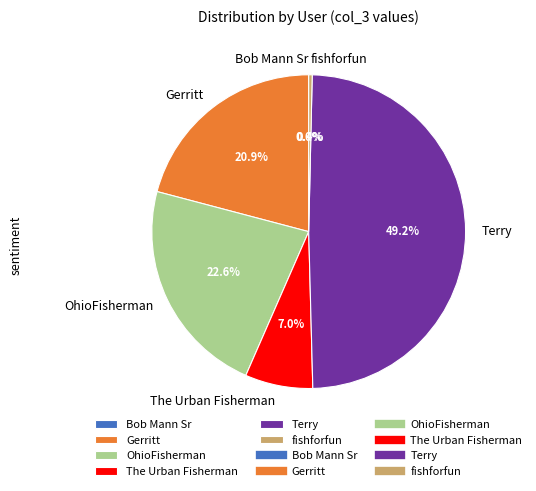

To the nearest percent, what is the average slice percentage?

17%